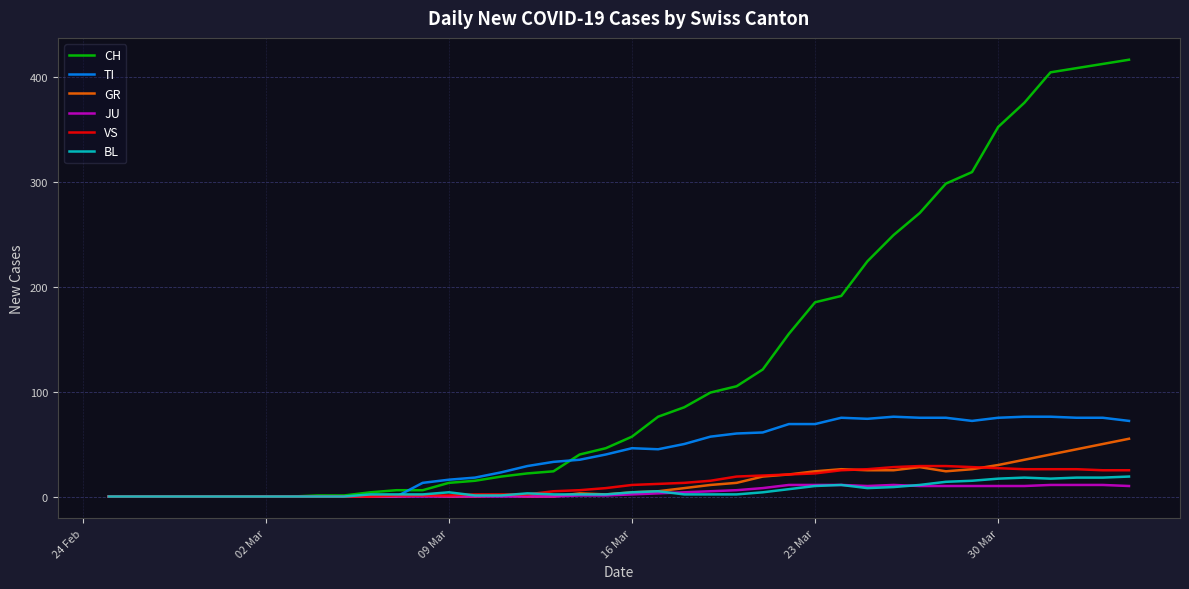

Which series has the largest range (max minus min)?

CH